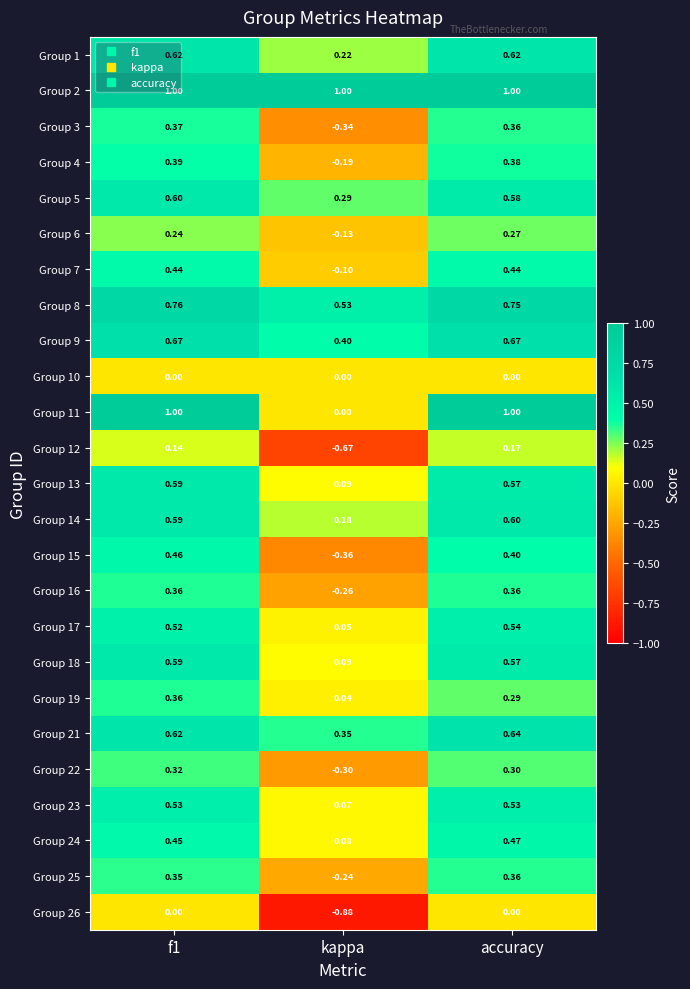

Which series has the largest total across all categories?

Group 2